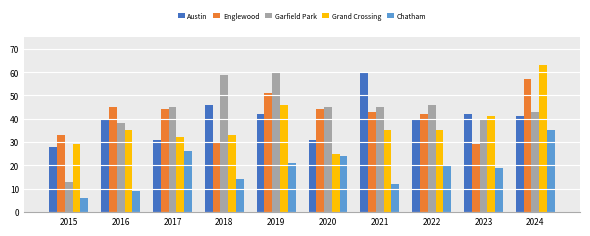

Which category has the highest value in the Grand Crossing series?

2024